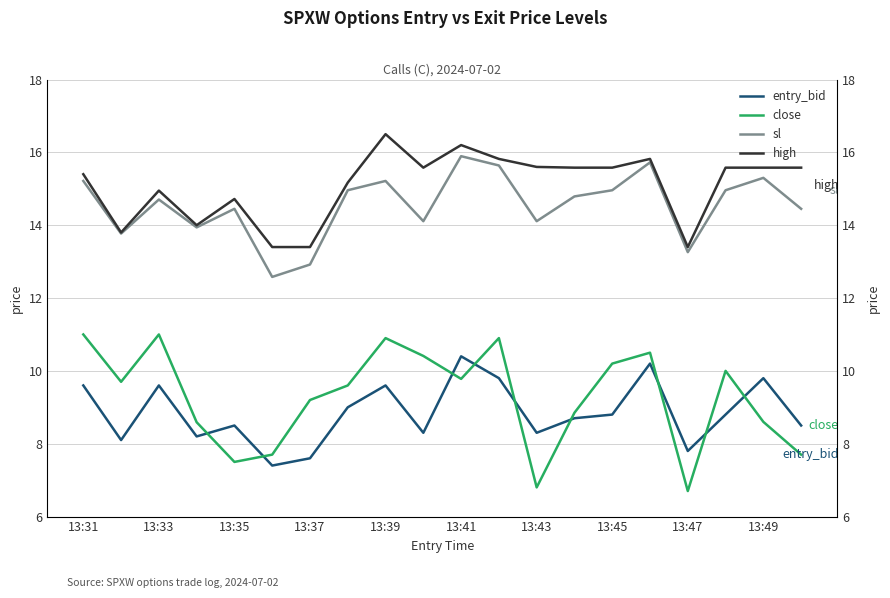

True or false: high has more than 0 interior local peaks.

True